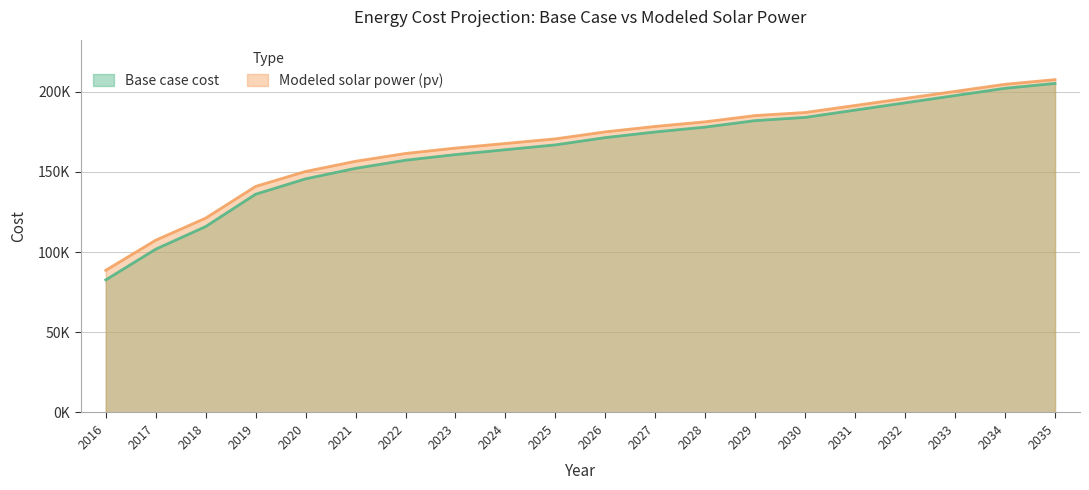

Where does the Base case cost series first go above 171311?

2026